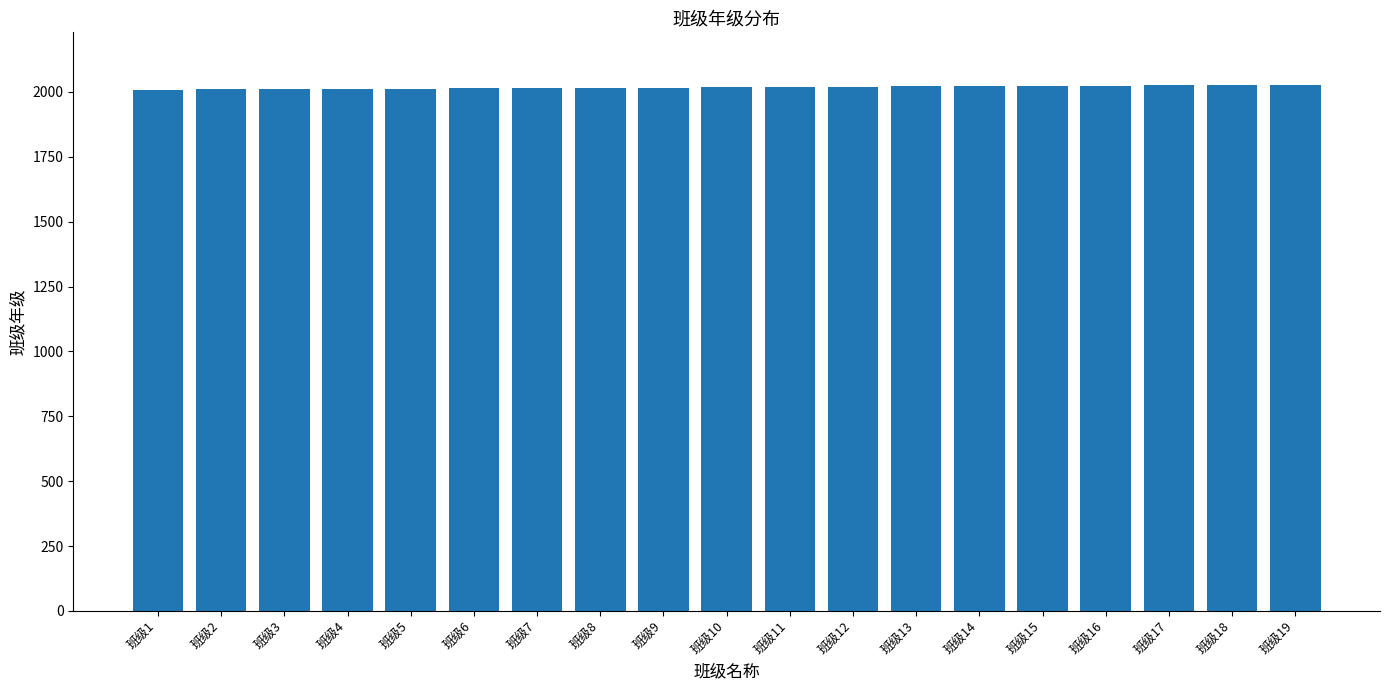

How many values are below 2018?

9